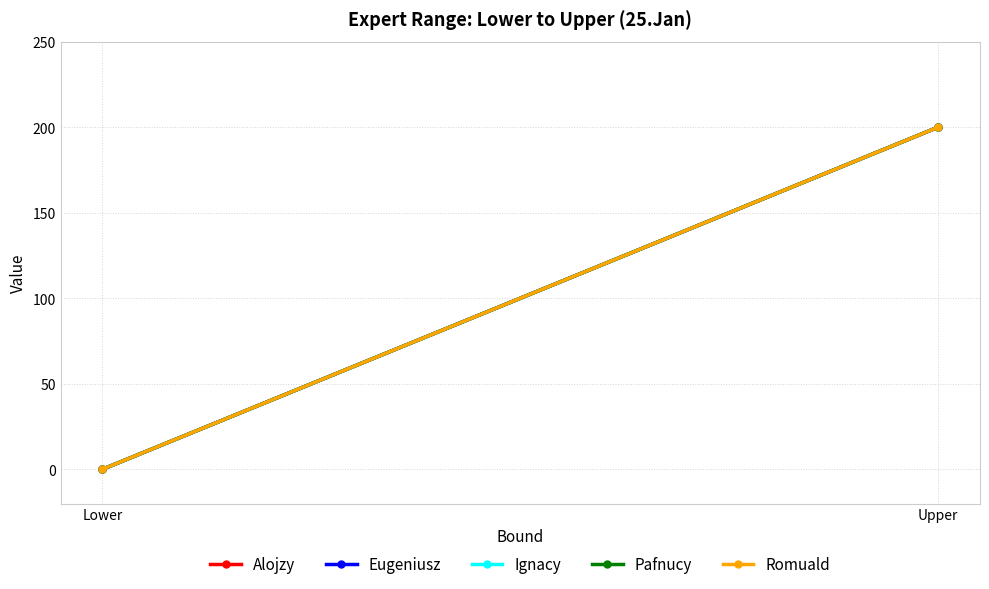

Rank the series by their maximum value, from lowest to highest.

Alojzy, Eugeniusz, Ignacy, Pafnucy, Romuald